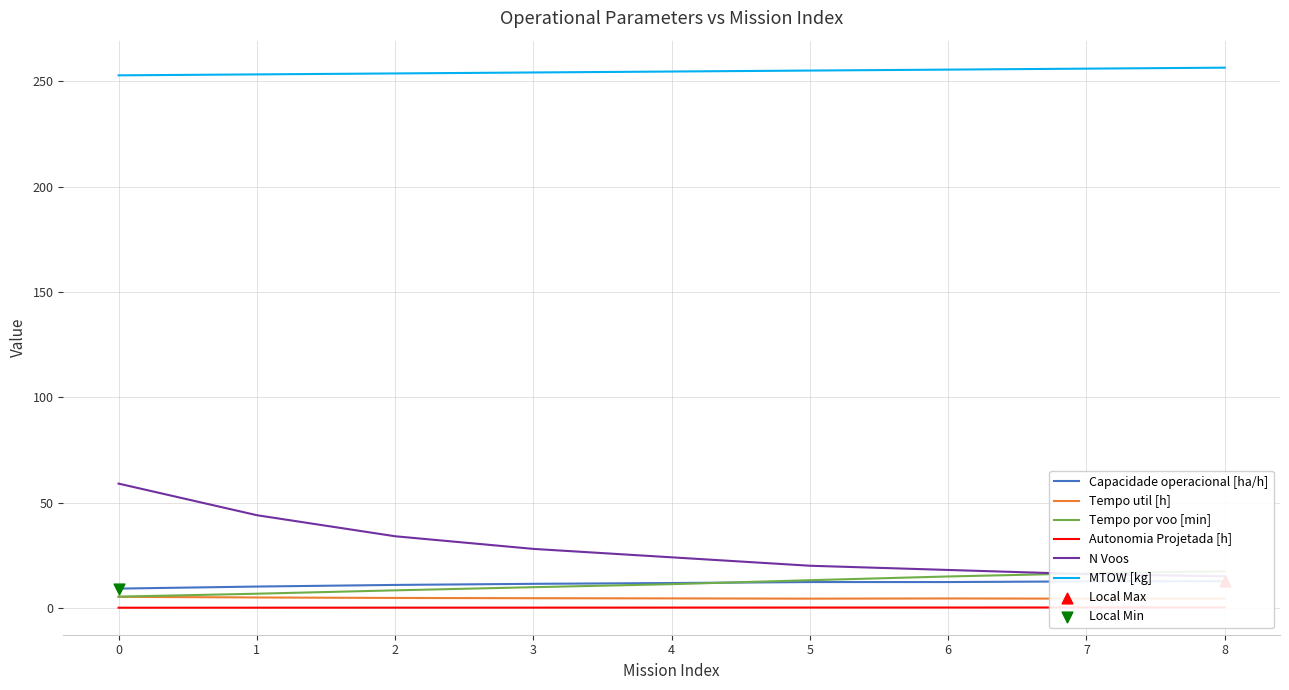

At how many categories does at least one series exceed 250?

9